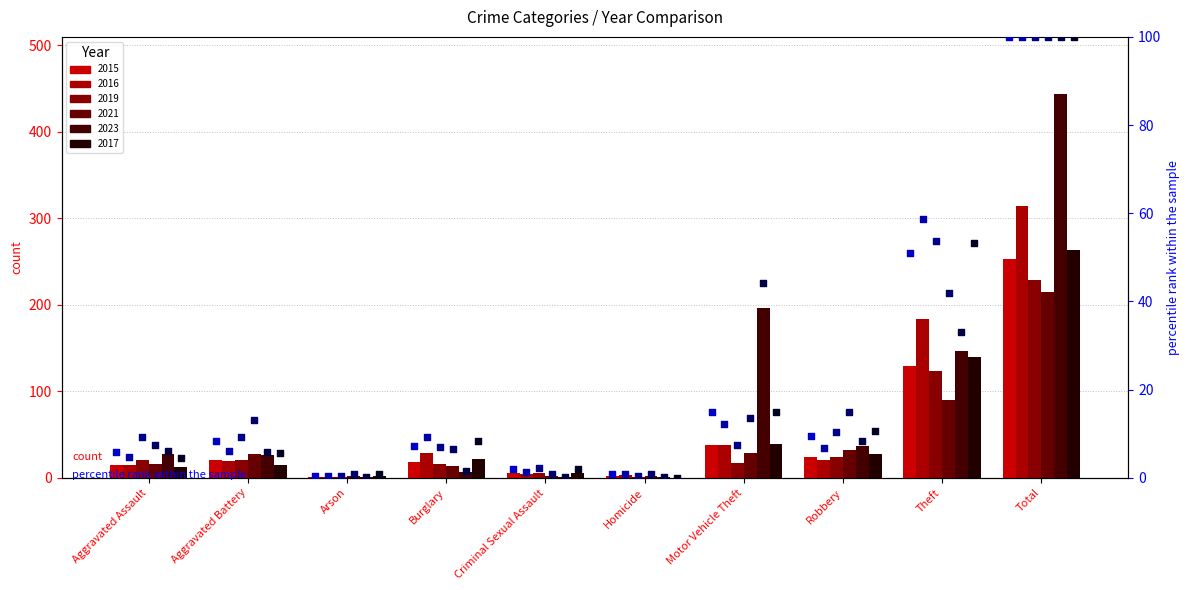

Is the value of 2021 pct at Total greater than the value of 2023 pct at Theft?

Yes